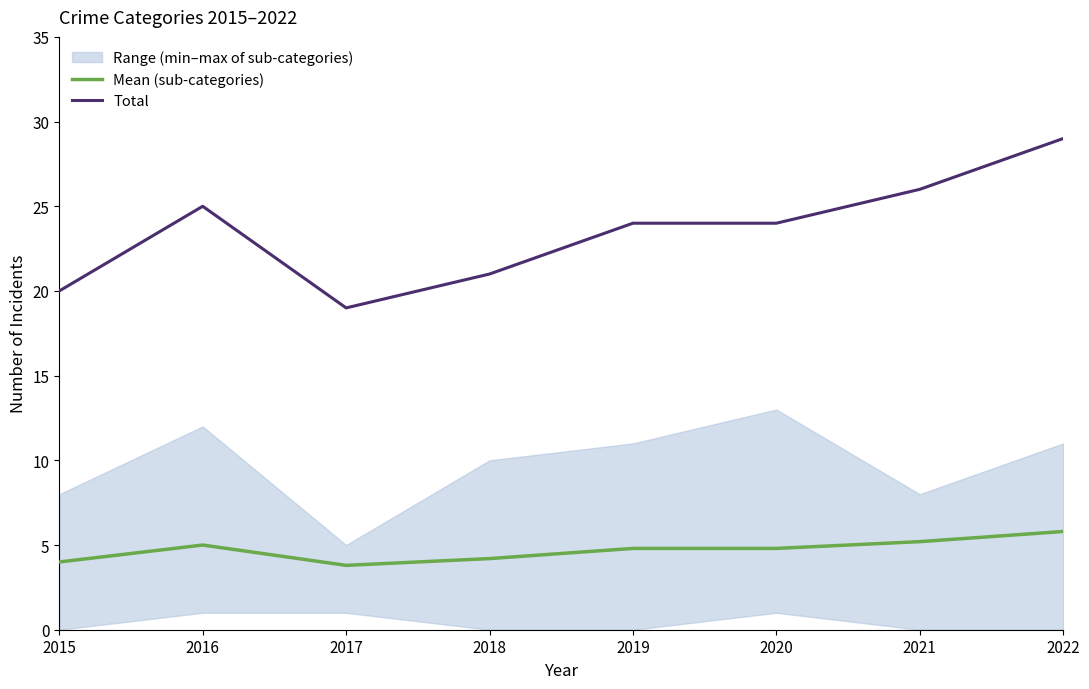

What is the minimum value for Total?

19.0